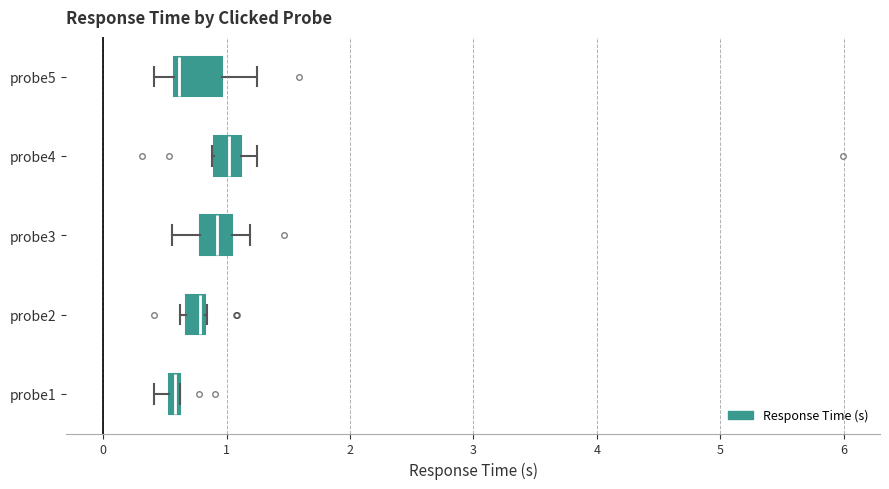

Comparing the boxes themselves (not the whiskers), which one is the widest?

probe5